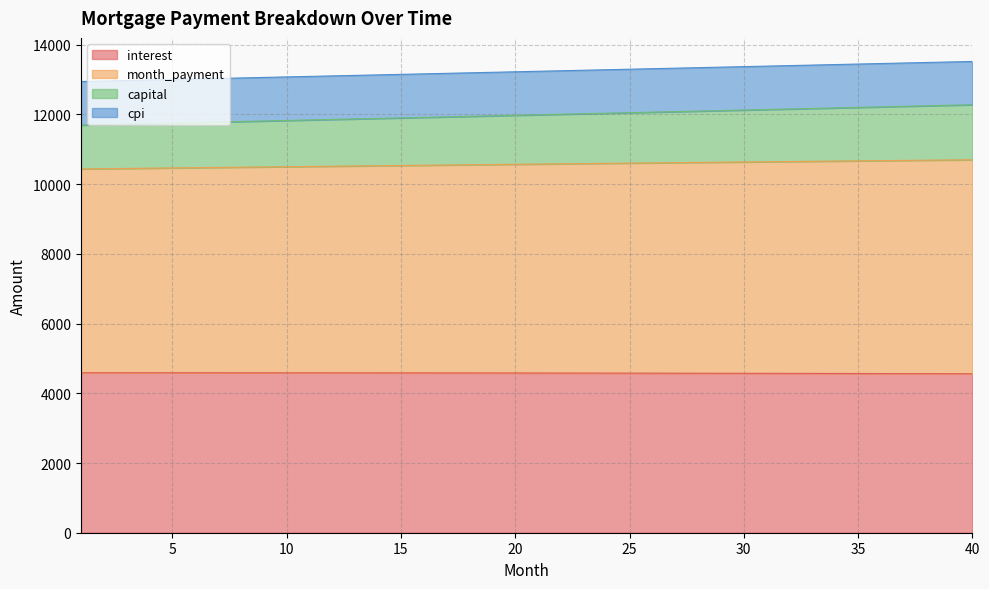

Rank the categories by month_payment value from lowest to highest.

1, 2, 3, 4, 5, 6, 7, 8, 9, 10, 11, 12, 13, 14, 15, 16, 17, 18, 19, 20, 21, 22, 23, 24, 25, 26, 27, 28, 29, 30, 31, 32, 33, 34, 35, 36, 37, 38, 39, 40